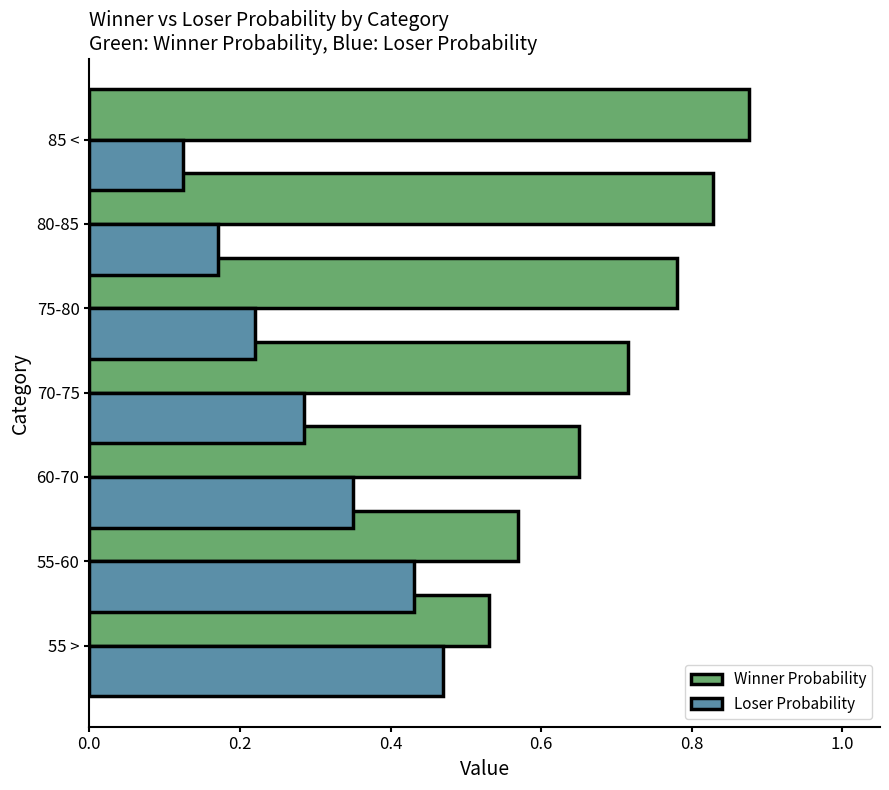

What is the sum of all Loser Probability values?

2.0